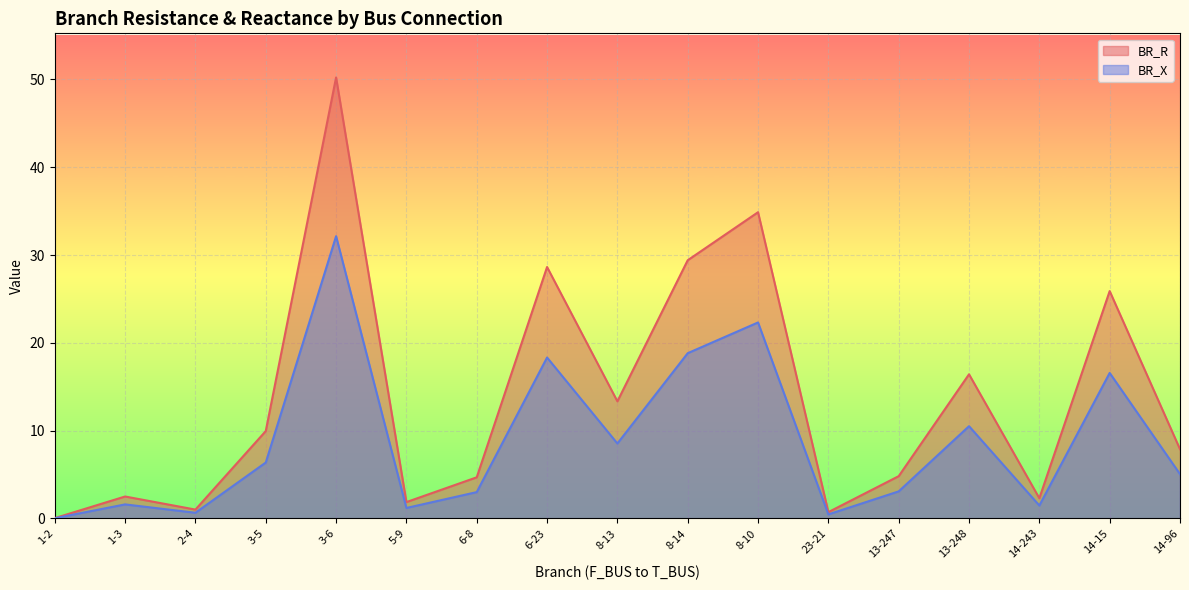

What position from the left is 14-96?

17